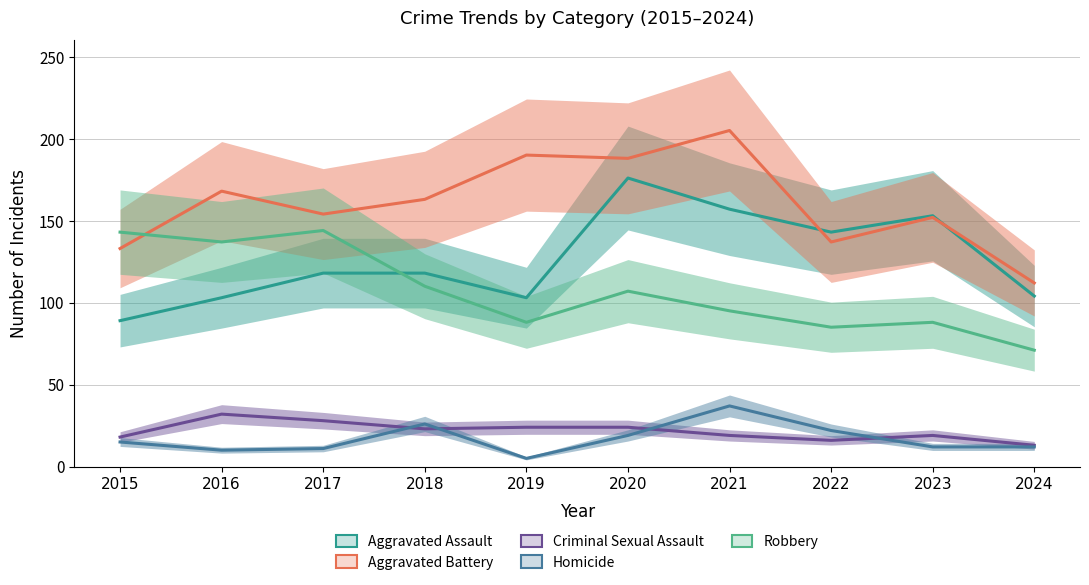

Is the value of Robbery at 2017 greater than the value of Aggravated Assault at 2015?

Yes